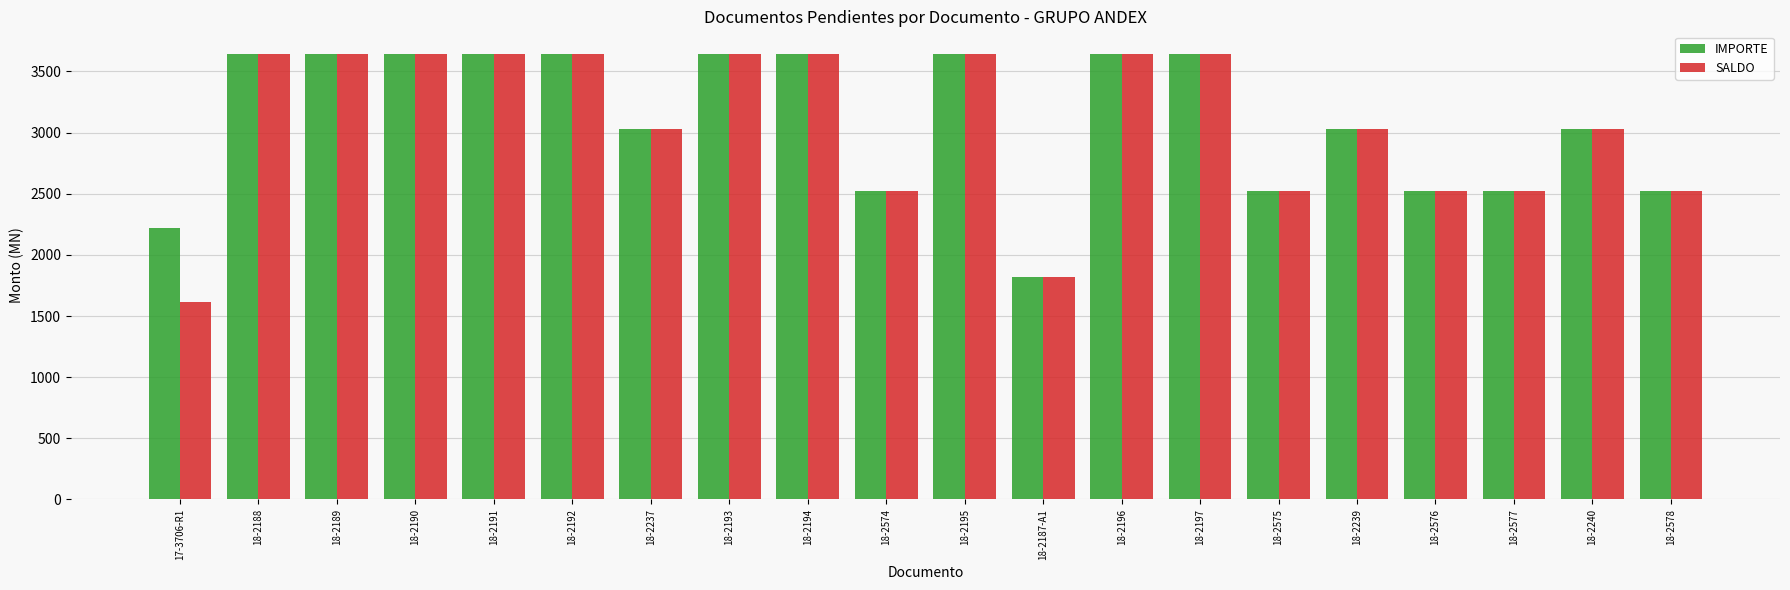

How many values in the IMPORTE series are below 3645?

10